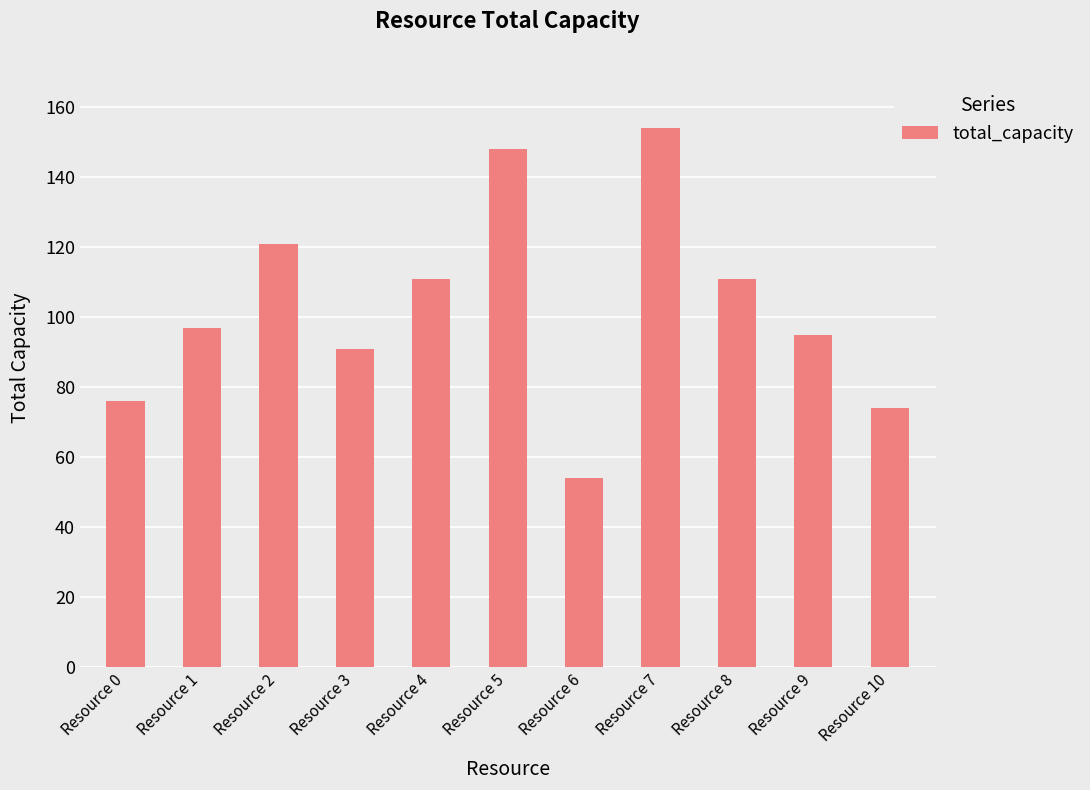

Reading right to left, transcribe all the data shown in this chart.

74	95	111	154	54	148	111	91	121	97	76